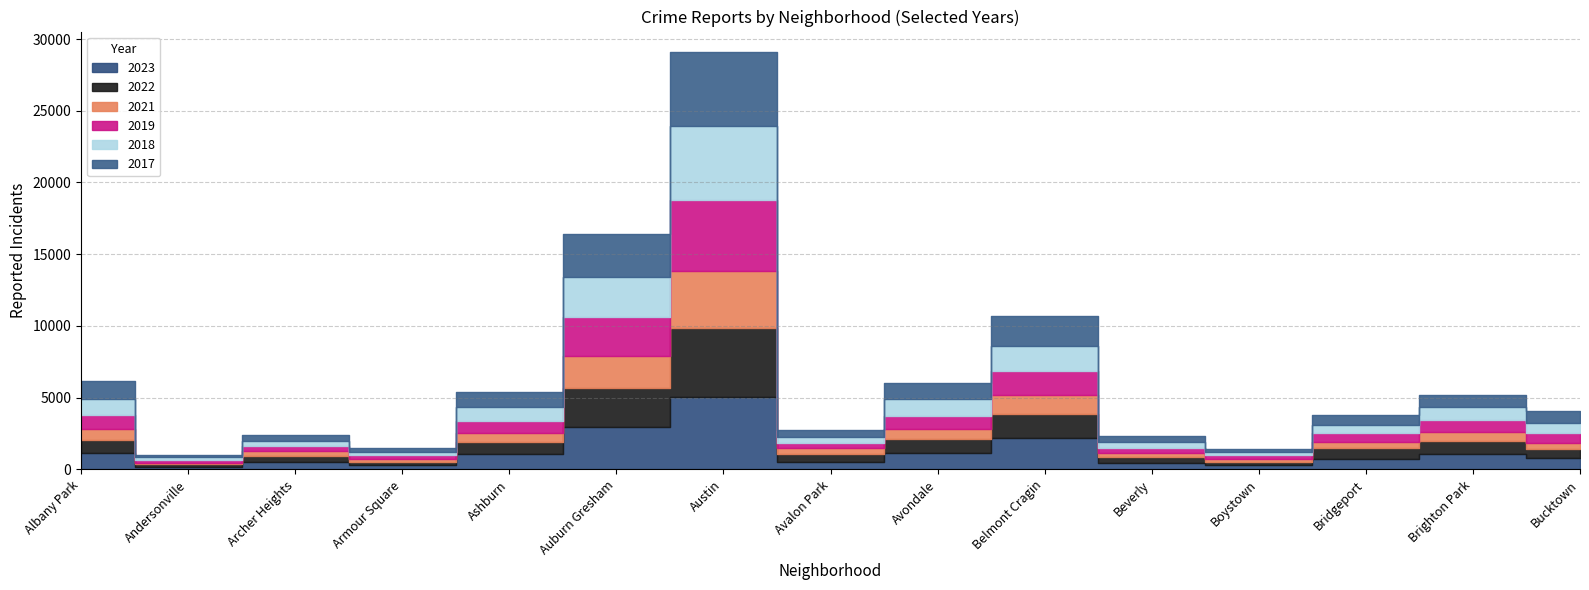

What is the total value across all series at Archer Heights?

2391